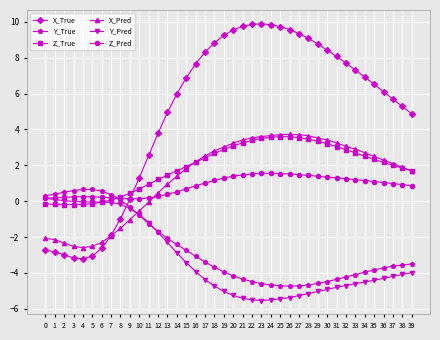

True or false: Z_True has a value of -0.1 at 5.

True